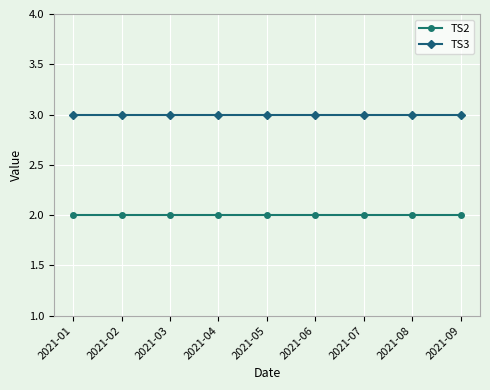

What is the total value across all series at 2021-01?

5